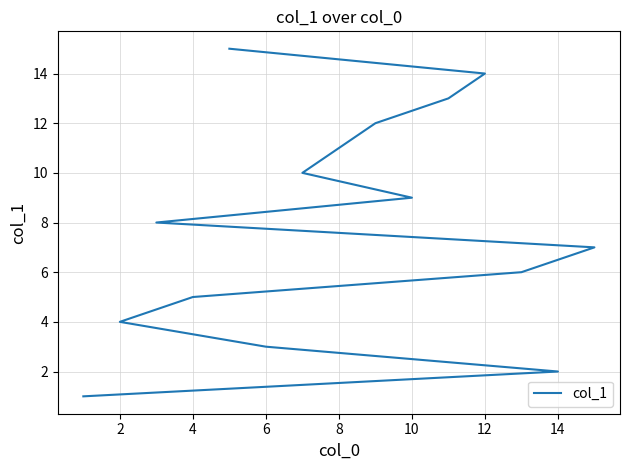

What is the sum of all values?

120